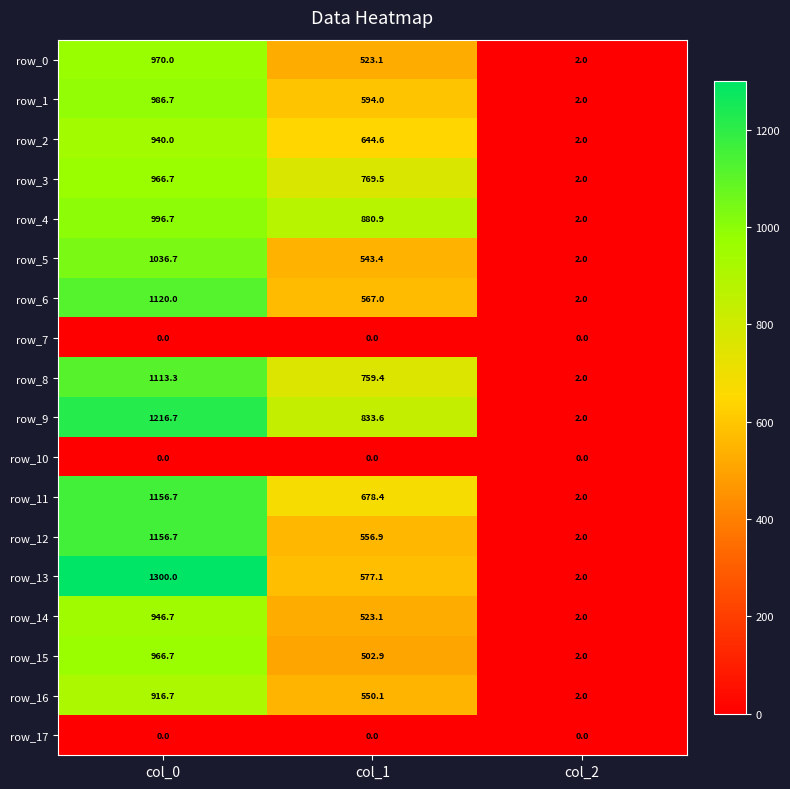

What is the greatest value displayed?

1300.0